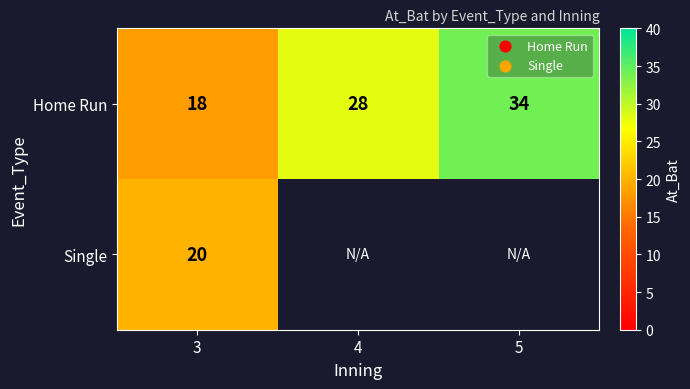

What is the difference between the second highest and minimum values in the Home Run series?

10